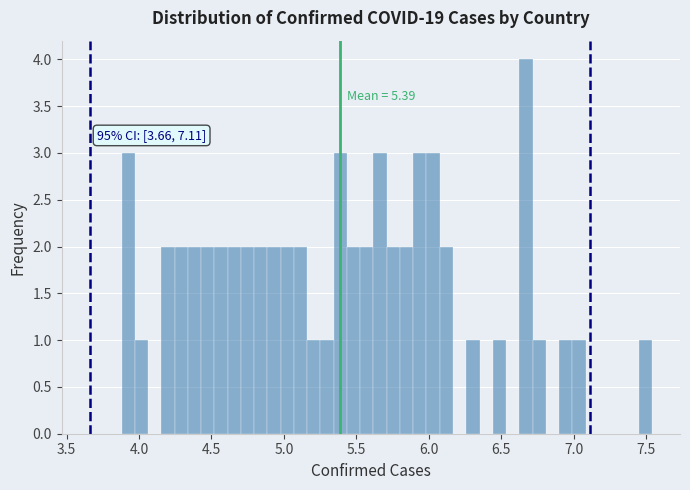

Around what value on the x-axis is the tallest bar? Give the approximate position of its centre, as read against the axis.

6.65